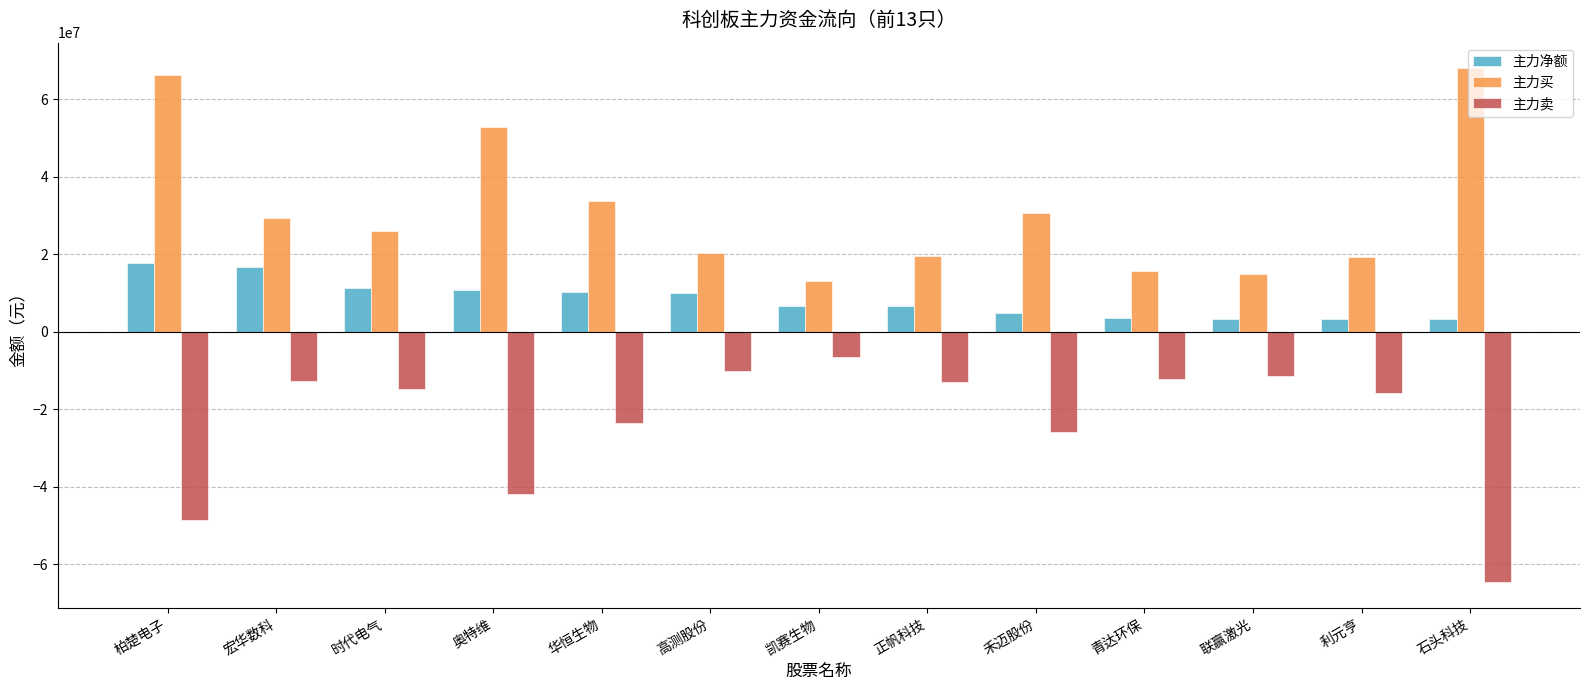

At which label is 主力买 closest to 40512569?

华恒生物